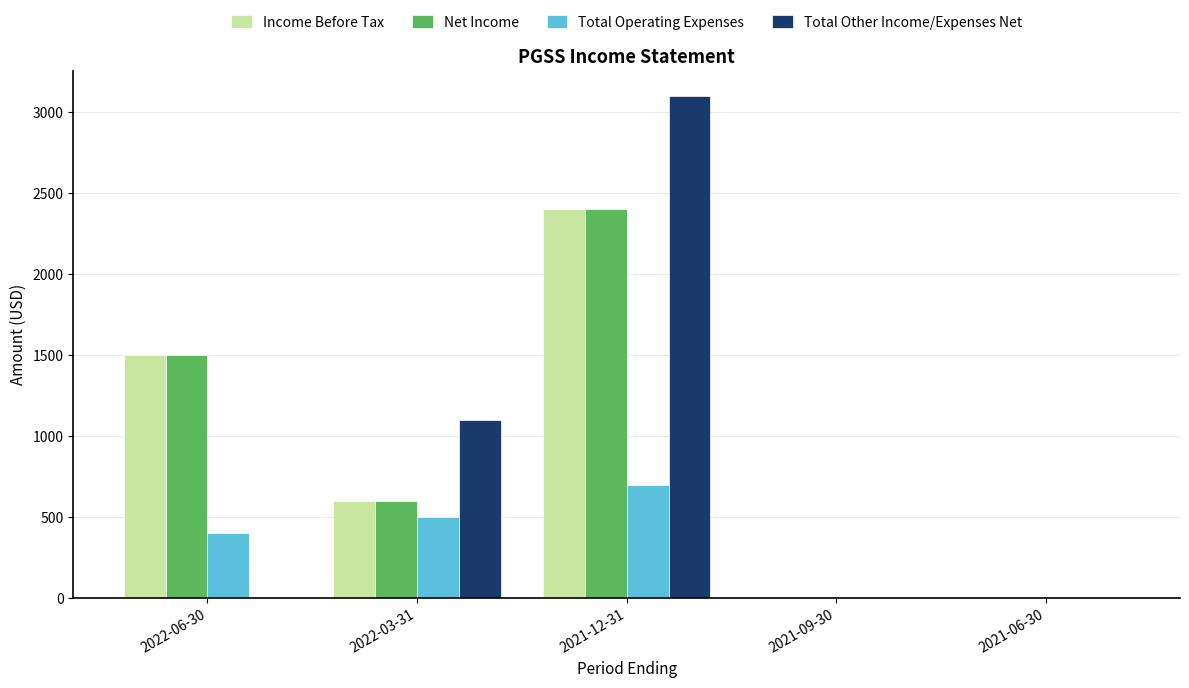

What is the sum of all Net Income values?

4500